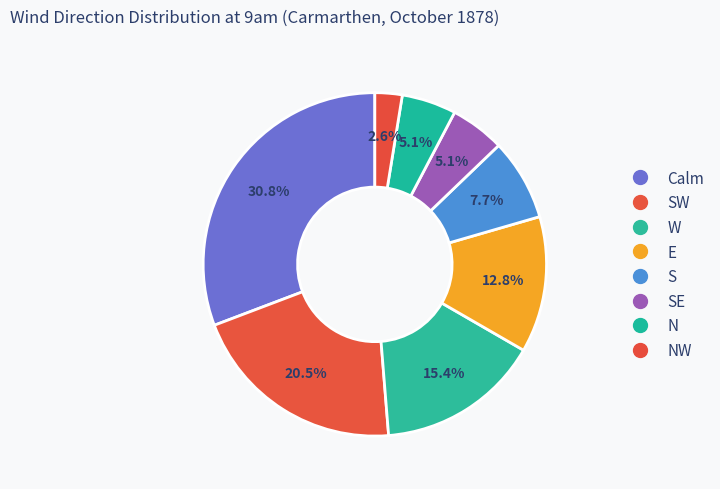

How many slices are in this pie chart?

8